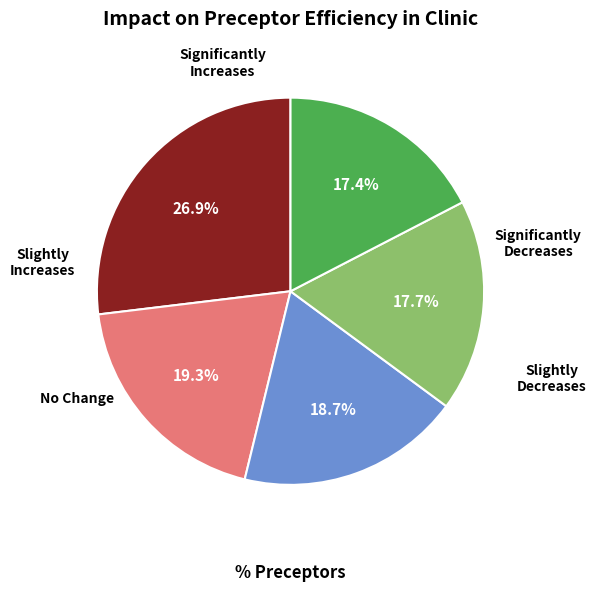

To the nearest percent, what is the difference between the largest and smallest slice percentages?

10%